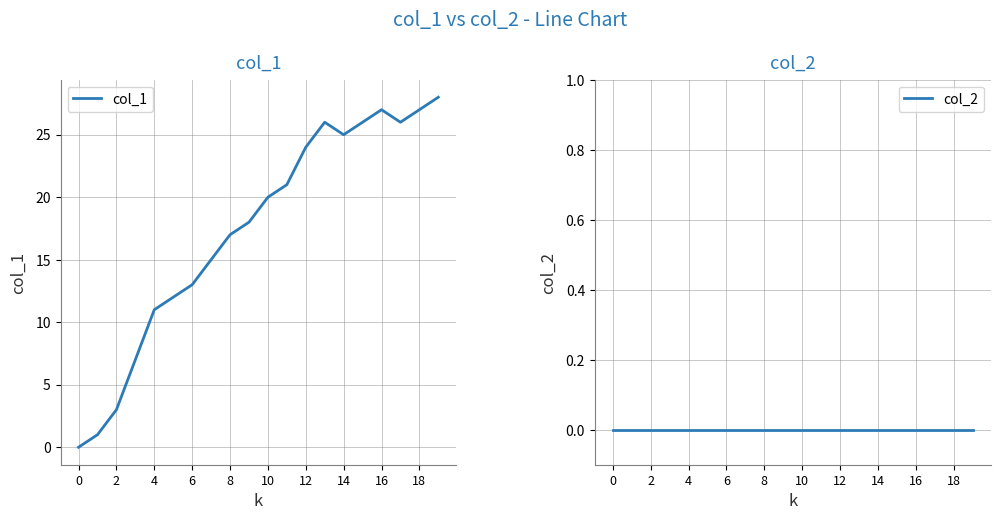

Reading right to left, extract all data points from this chart.

col_1: 28	27	26	27	26	25	26	24	21	20	18	17	15	13	12	11	7	3	1	0
col_2: 0	0	0	0	0	0	0	0	0	0	0	0	0	0	0	0	0	0	0	0